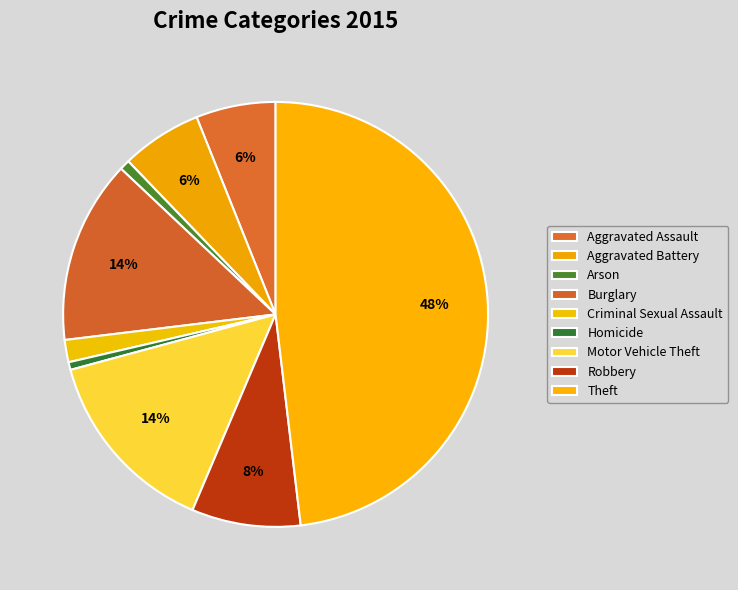

How many segments does this pie chart have?

9